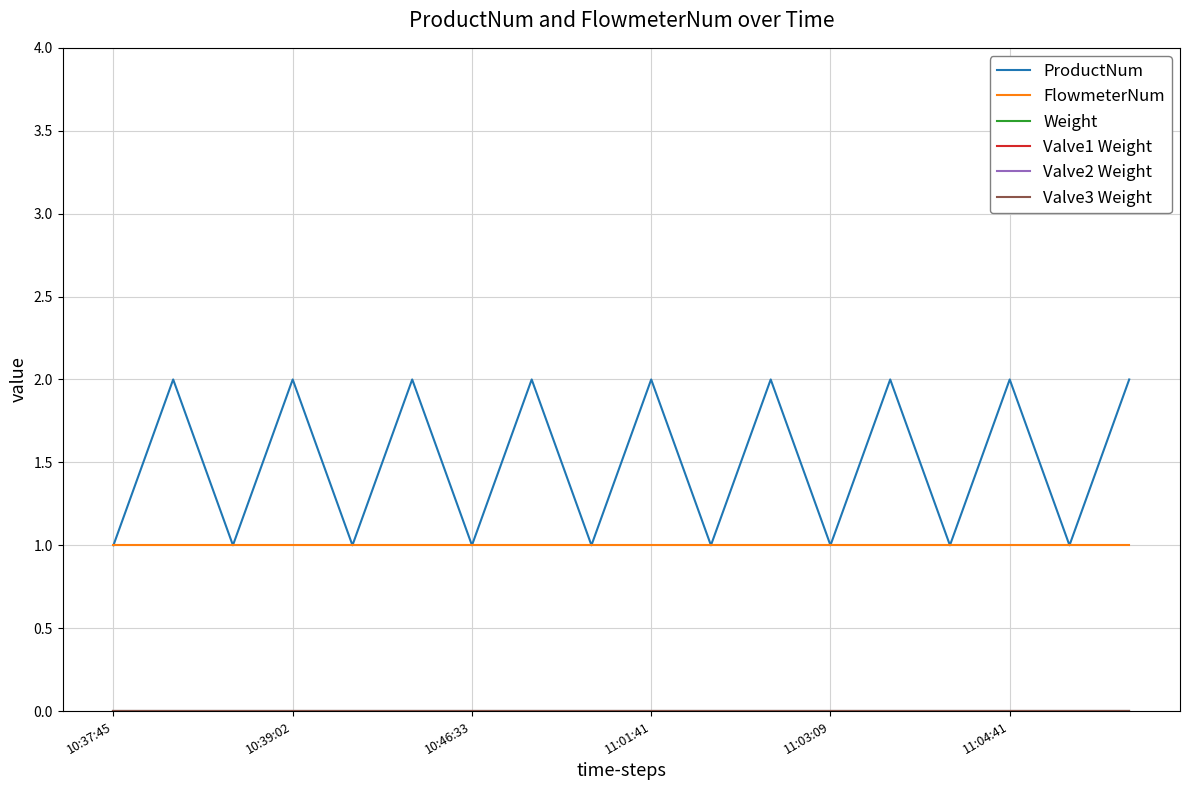

Does the chart have visible grid lines?

Yes